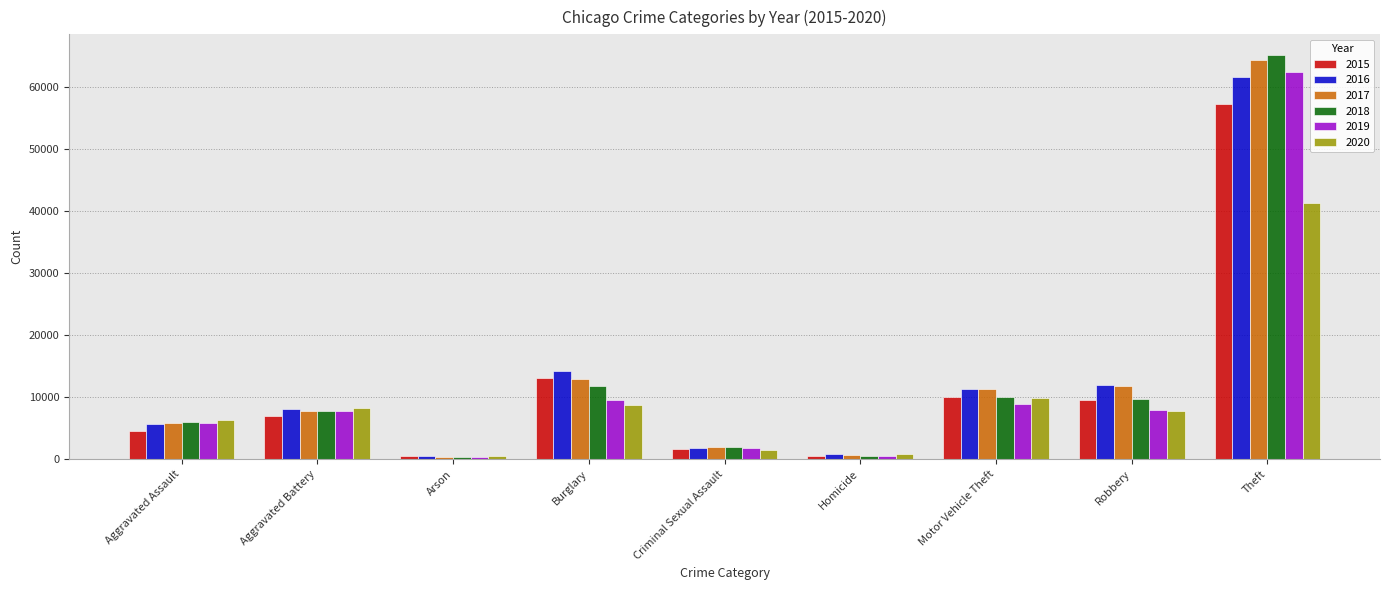

What is the value of the 2017 bar at the 9th from the left?

64381